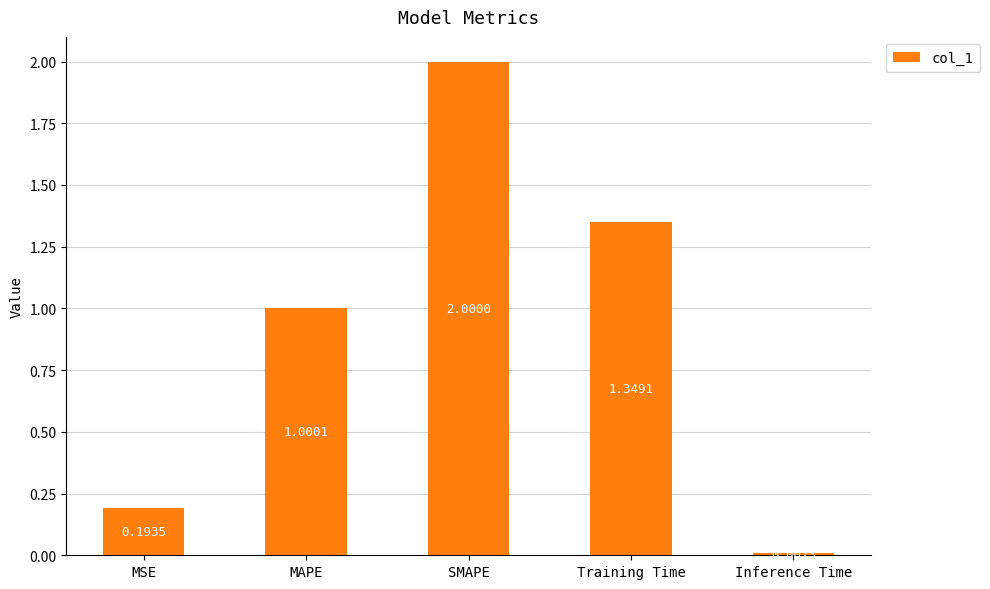

At which label does the data first exceed 1?

MAPE